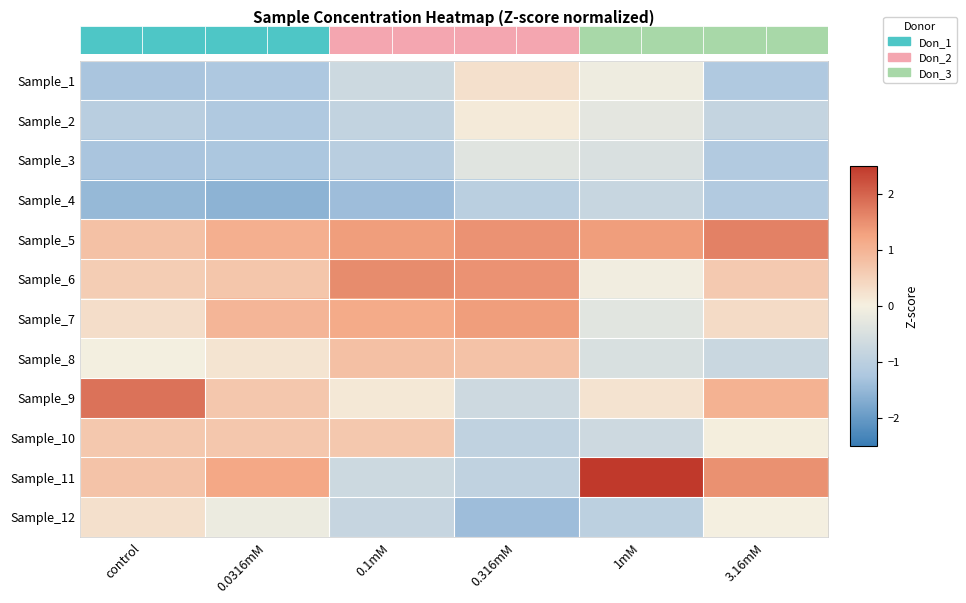

Reading left to right, list all the values displayed in this chart.

Sample_1: control=-1.3	0.0316mM=-1.2	0.1mM=-0.7	0.316mM=0.3	1mM=-0.1	3.16mM=-1.2
Sample_2: control=-1.1	0.0316mM=-1.2	0.1mM=-0.9	0.316mM=0.1	1mM=-0.3	3.16mM=-0.8
Sample_3: control=-1.3	0.0316mM=-1.3	0.1mM=-1.0	0.316mM=-0.4	1mM=-0.5	3.16mM=-1.2
Sample_4: control=-1.5	0.0316mM=-1.6	0.1mM=-1.4	0.316mM=-1.0	1mM=-0.8	3.16mM=-1.2
Sample_5: control=0.8	0.0316mM=1.1	0.1mM=1.3	0.316mM=1.4	1mM=1.3	3.16mM=1.7
Sample_6: control=0.6	0.0316mM=0.7	0.1mM=1.5	0.316mM=1.5	1mM=-0.1	3.16mM=0.6
Sample_7: control=0.3	0.0316mM=1.0	0.1mM=1.1	0.316mM=1.3	1mM=-0.3	3.16mM=0.3
Sample_8: control=-0.0	0.0316mM=0.2	0.1mM=0.8	0.316mM=0.8	1mM=-0.5	3.16mM=-0.8
Sample_9: control=1.8	0.0316mM=0.7	0.1mM=0.1	0.316mM=-0.7	1mM=0.2	3.16mM=1.0
Sample_10: control=0.7	0.0316mM=0.7	0.1mM=0.7	0.316mM=-0.9	1mM=-0.7	3.16mM=0.0
Sample_11: control=0.7	0.0316mM=1.2	0.1mM=-0.7	0.316mM=-0.9	1mM=2.7	3.16mM=1.5
Sample_12: control=0.3	0.0316mM=-0.1	0.1mM=-0.8	0.316mM=-1.4	1mM=-1.0	3.16mM=-0.0